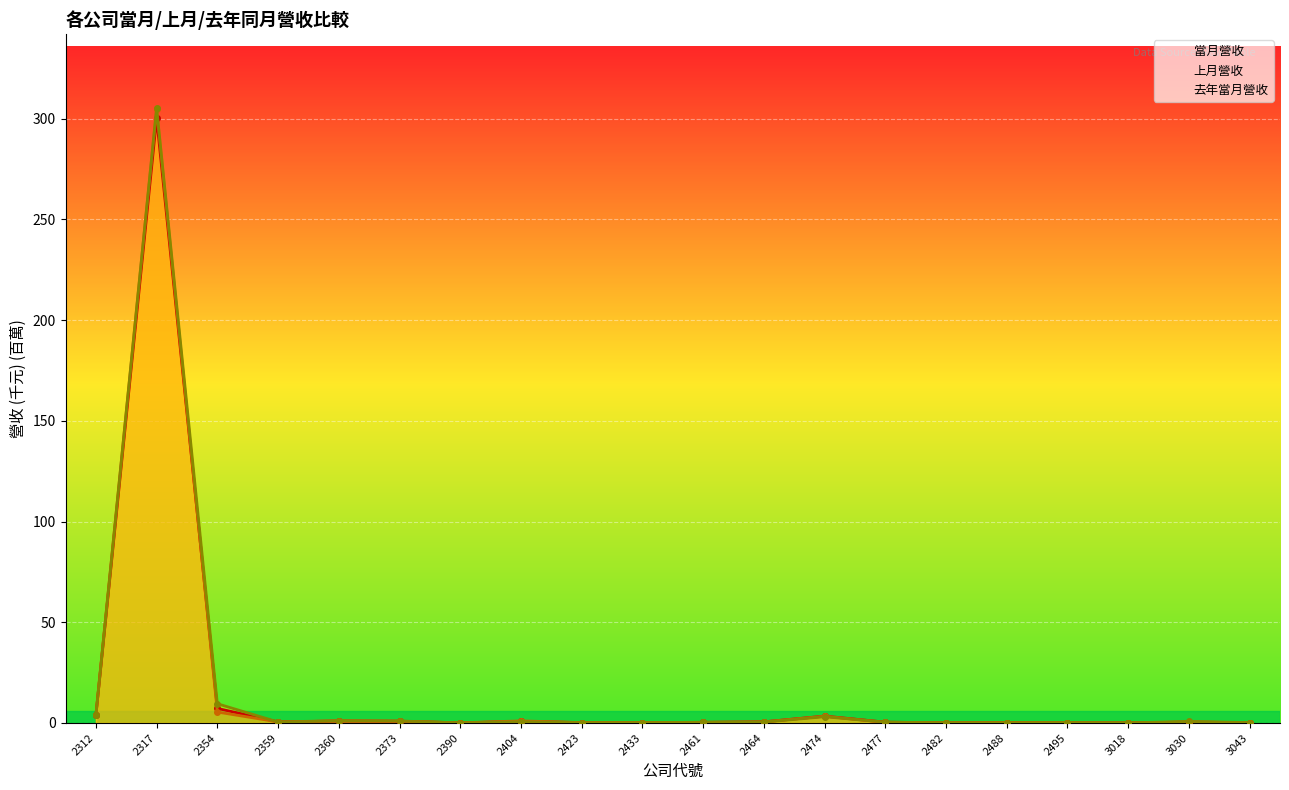

Is the value of 去年當月營收 at 2433 greater than the value of 當月營收 at 2433?

No